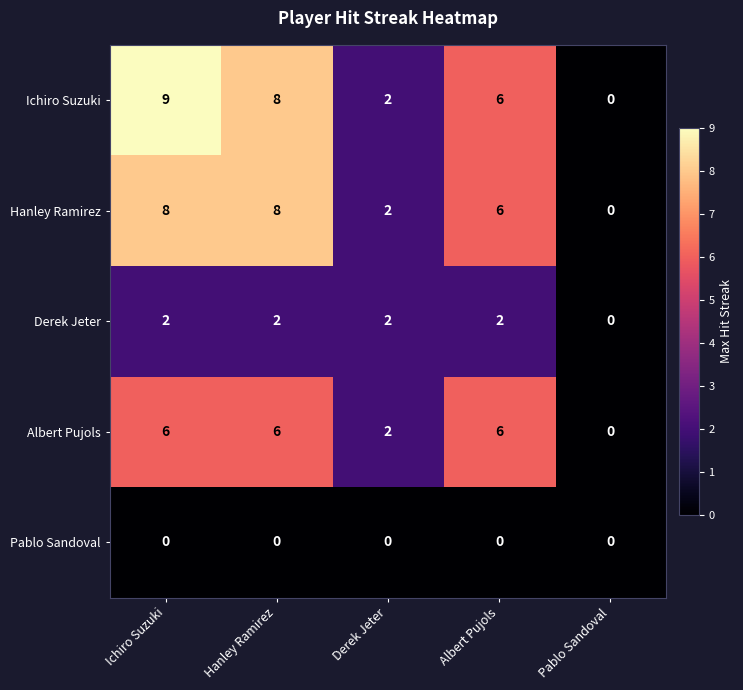

Where is Ichiro Suzuki nearest to the value 4?

Derek Jeter